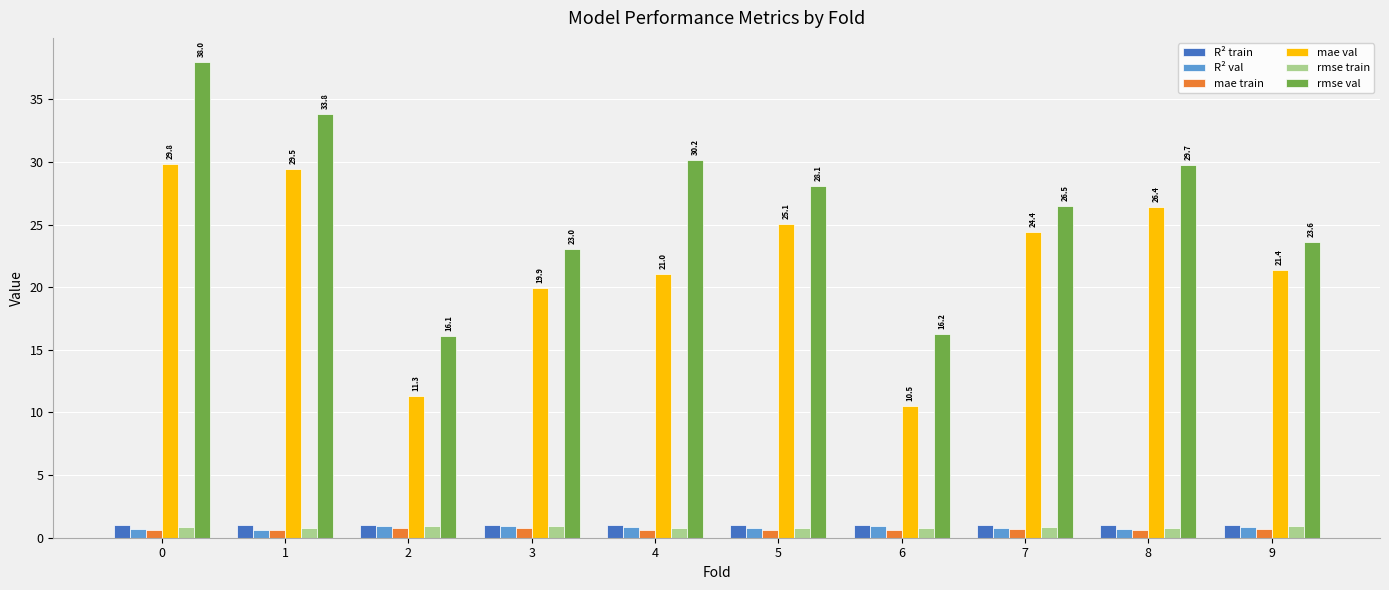

What is the maximum value for mae val?

29.8